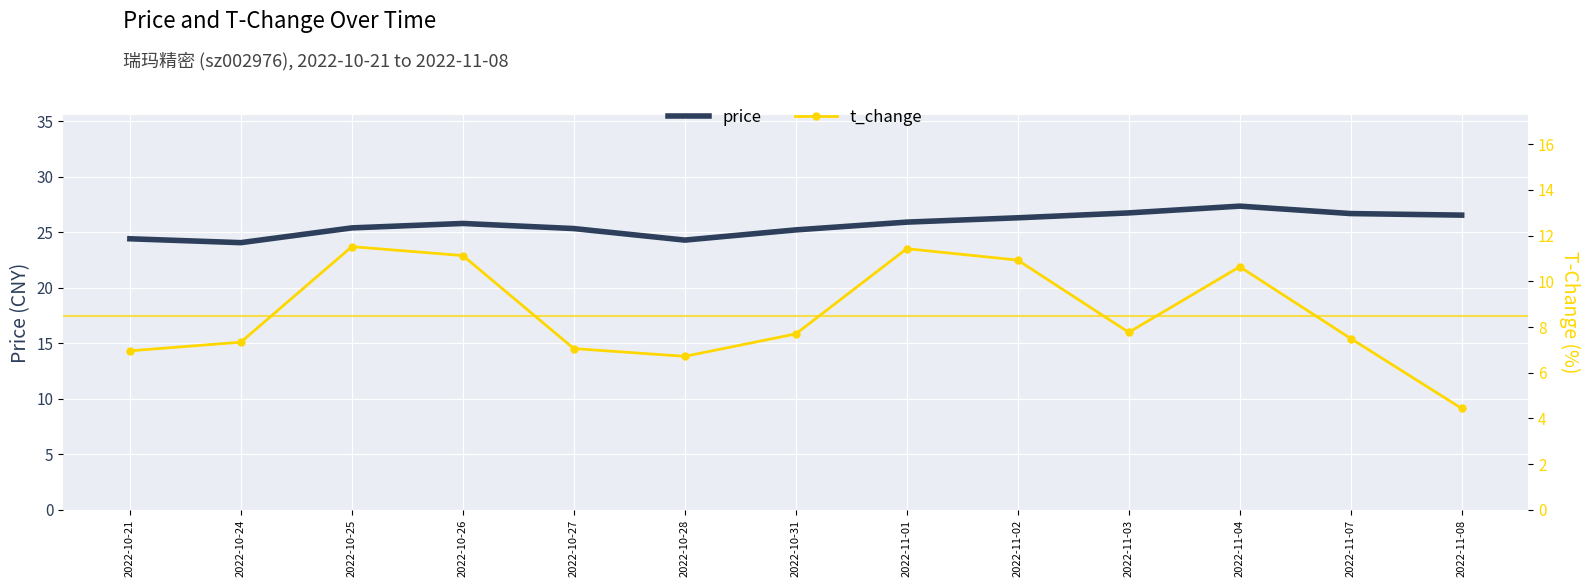

True or false: t_change and price cross at least once.

False